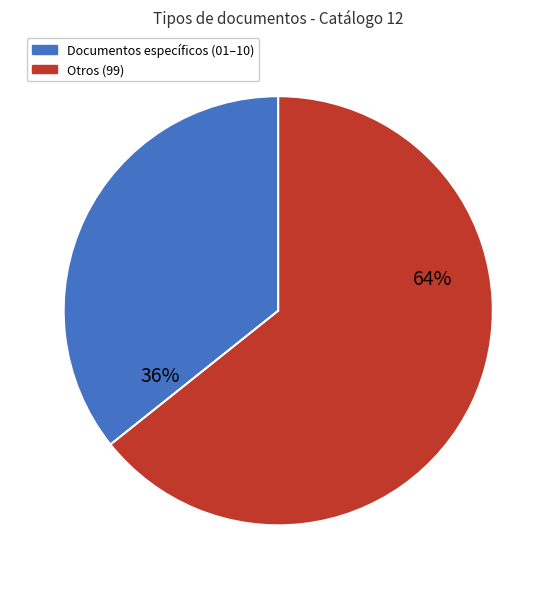

Combined, do Otros (99) and Documentos específicos (01–10) account for over 50%?

Yes